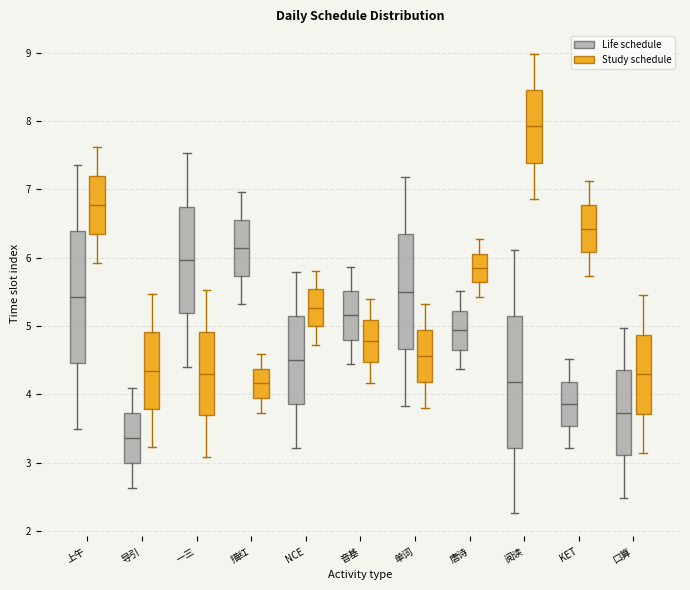

Where does the median line of the box for 唐诗 (Study schedule) sit on the y-axis? The values are not printed on the chart, so give them approximately, as read against the axis.

5.9